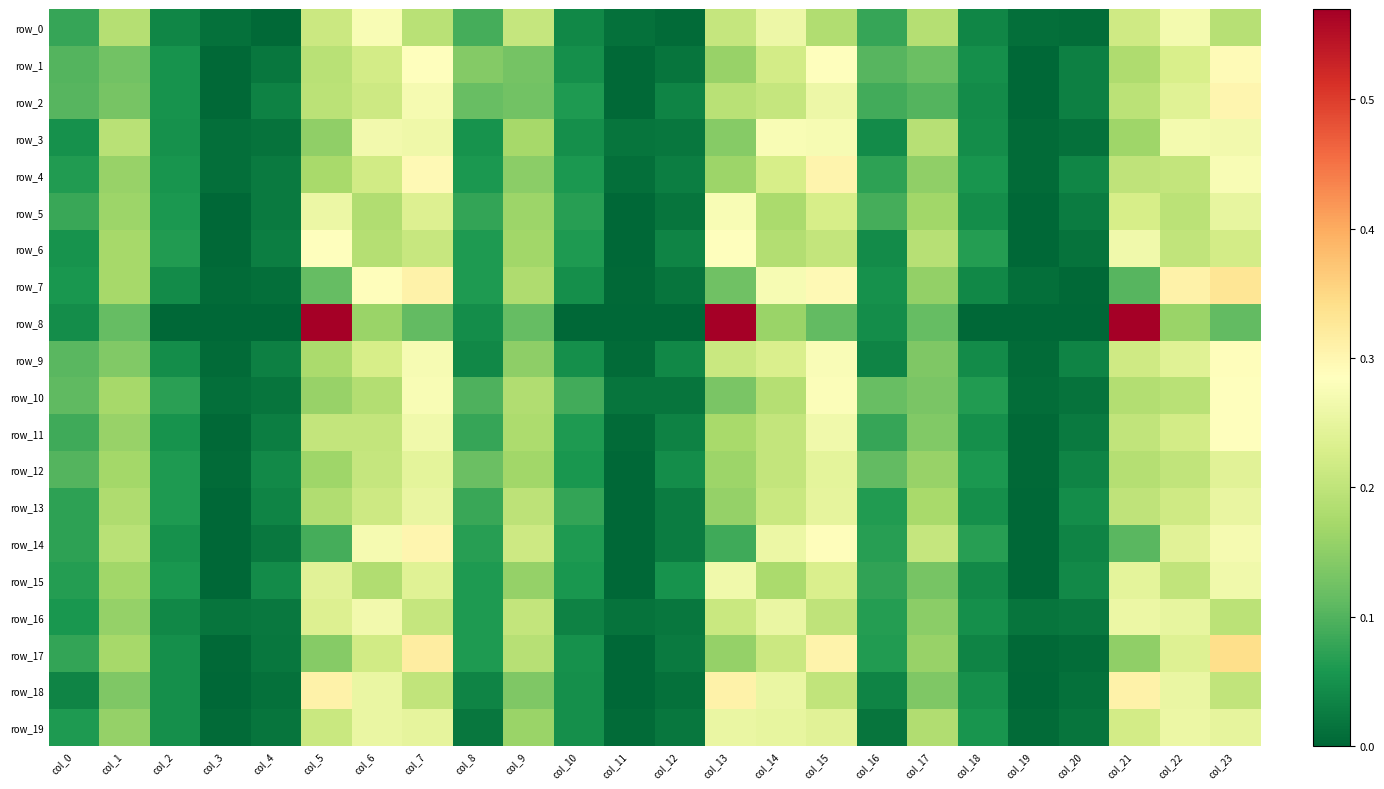

Reading left to right, list all the values displayed in this chart.

row_0: col_0=0.1	col_1=0.2	col_2=0.0	col_3=0.0	col_4=0.0	col_5=0.2	col_6=0.3	col_7=0.2	col_8=0.1	col_9=0.2	col_10=0.0	col_11=0.0	col_12=0.0	col_13=0.2	col_14=0.3	col_15=0.2	col_16=0.1	col_17=0.2	col_18=0.0	col_19=0.0	col_20=0.0	col_21=0.2	col_22=0.3	col_23=0.2
row_1: col_0=0.1	col_1=0.1	col_2=0.1	col_3=0.0	col_4=0.0	col_5=0.2	col_6=0.2	col_7=0.3	col_8=0.1	col_9=0.1	col_10=0.0	col_11=0.0	col_12=0.0	col_13=0.2	col_14=0.2	col_15=0.3	col_16=0.1	col_17=0.1	col_18=0.0	col_19=0.0	col_20=0.0	col_21=0.2	col_22=0.2	col_23=0.3
row_2: col_0=0.1	col_1=0.1	col_2=0.1	col_3=0.0	col_4=0.0	col_5=0.2	col_6=0.2	col_7=0.3	col_8=0.1	col_9=0.1	col_10=0.1	col_11=0.0	col_12=0.0	col_13=0.2	col_14=0.2	col_15=0.3	col_16=0.1	col_17=0.1	col_18=0.0	col_19=0.0	col_20=0.0	col_21=0.2	col_22=0.2	col_23=0.3
row_3: col_0=0.1	col_1=0.2	col_2=0.1	col_3=0.0	col_4=0.0	col_5=0.2	col_6=0.3	col_7=0.3	col_8=0.1	col_9=0.2	col_10=0.0	col_11=0.0	col_12=0.0	col_13=0.1	col_14=0.3	col_15=0.3	col_16=0.0	col_17=0.2	col_18=0.0	col_19=0.0	col_20=0.0	col_21=0.2	col_22=0.3	col_23=0.3
row_4: col_0=0.1	col_1=0.2	col_2=0.1	col_3=0.0	col_4=0.0	col_5=0.2	col_6=0.2	col_7=0.3	col_8=0.1	col_9=0.1	col_10=0.1	col_11=0.0	col_12=0.0	col_13=0.2	col_14=0.2	col_15=0.3	col_16=0.1	col_17=0.2	col_18=0.1	col_19=0.0	col_20=0.0	col_21=0.2	col_22=0.2	col_23=0.3
row_5: col_0=0.1	col_1=0.2	col_2=0.1	col_3=0.0	col_4=0.0	col_5=0.3	col_6=0.2	col_7=0.2	col_8=0.1	col_9=0.2	col_10=0.1	col_11=0.0	col_12=0.0	col_13=0.3	col_14=0.2	col_15=0.2	col_16=0.1	col_17=0.2	col_18=0.0	col_19=0.0	col_20=0.0	col_21=0.2	col_22=0.2	col_23=0.2
row_6: col_0=0.1	col_1=0.2	col_2=0.1	col_3=0.0	col_4=0.0	col_5=0.3	col_6=0.2	col_7=0.2	col_8=0.1	col_9=0.2	col_10=0.1	col_11=0.0	col_12=0.0	col_13=0.3	col_14=0.2	col_15=0.2	col_16=0.0	col_17=0.2	col_18=0.1	col_19=0.0	col_20=0.0	col_21=0.3	col_22=0.2	col_23=0.2
row_7: col_0=0.1	col_1=0.2	col_2=0.0	col_3=0.0	col_4=0.0	col_5=0.1	col_6=0.3	col_7=0.3	col_8=0.1	col_9=0.2	col_10=0.0	col_11=0.0	col_12=0.0	col_13=0.1	col_14=0.3	col_15=0.3	col_16=0.0	col_17=0.2	col_18=0.0	col_19=0.0	col_20=0.0	col_21=0.1	col_22=0.3	col_23=0.3
row_8: col_0=0.0	col_1=0.1	col_2=0.0	col_3=0.0	col_4=0.0	col_5=0.6	col_6=0.2	col_7=0.1	col_8=0.0	col_9=0.1	col_10=0.0	col_11=0.0	col_12=0.0	col_13=0.6	col_14=0.2	col_15=0.1	col_16=0.0	col_17=0.1	col_18=0.0	col_19=0.0	col_20=0.0	col_21=0.6	col_22=0.2	col_23=0.1
row_9: col_0=0.1	col_1=0.1	col_2=0.0	col_3=0.0	col_4=0.0	col_5=0.2	col_6=0.2	col_7=0.3	col_8=0.0	col_9=0.1	col_10=0.0	col_11=0.0	col_12=0.0	col_13=0.2	col_14=0.2	col_15=0.3	col_16=0.0	col_17=0.1	col_18=0.0	col_19=0.0	col_20=0.0	col_21=0.2	col_22=0.2	col_23=0.3
row_10: col_0=0.1	col_1=0.2	col_2=0.1	col_3=0.0	col_4=0.0	col_5=0.2	col_6=0.2	col_7=0.3	col_8=0.1	col_9=0.2	col_10=0.1	col_11=0.0	col_12=0.0	col_13=0.1	col_14=0.2	col_15=0.3	col_16=0.1	col_17=0.1	col_18=0.1	col_19=0.0	col_20=0.0	col_21=0.2	col_22=0.2	col_23=0.3
row_11: col_0=0.1	col_1=0.2	col_2=0.1	col_3=0.0	col_4=0.0	col_5=0.2	col_6=0.2	col_7=0.3	col_8=0.1	col_9=0.2	col_10=0.1	col_11=0.0	col_12=0.0	col_13=0.2	col_14=0.2	col_15=0.3	col_16=0.1	col_17=0.1	col_18=0.0	col_19=0.0	col_20=0.0	col_21=0.2	col_22=0.2	col_23=0.3
row_12: col_0=0.1	col_1=0.2	col_2=0.1	col_3=0.0	col_4=0.0	col_5=0.2	col_6=0.2	col_7=0.2	col_8=0.1	col_9=0.2	col_10=0.1	col_11=0.0	col_12=0.0	col_13=0.2	col_14=0.2	col_15=0.2	col_16=0.1	col_17=0.2	col_18=0.1	col_19=0.0	col_20=0.0	col_21=0.2	col_22=0.2	col_23=0.2
row_13: col_0=0.1	col_1=0.2	col_2=0.1	col_3=0.0	col_4=0.0	col_5=0.2	col_6=0.2	col_7=0.3	col_8=0.1	col_9=0.2	col_10=0.1	col_11=0.0	col_12=0.0	col_13=0.2	col_14=0.2	col_15=0.2	col_16=0.1	col_17=0.2	col_18=0.0	col_19=0.0	col_20=0.0	col_21=0.2	col_22=0.2	col_23=0.3
row_14: col_0=0.1	col_1=0.2	col_2=0.1	col_3=0.0	col_4=0.0	col_5=0.1	col_6=0.3	col_7=0.3	col_8=0.1	col_9=0.2	col_10=0.1	col_11=0.0	col_12=0.0	col_13=0.1	col_14=0.3	col_15=0.3	col_16=0.1	col_17=0.2	col_18=0.1	col_19=0.0	col_20=0.0	col_21=0.1	col_22=0.2	col_23=0.3
row_15: col_0=0.1	col_1=0.2	col_2=0.1	col_3=0.0	col_4=0.0	col_5=0.2	col_6=0.2	col_7=0.2	col_8=0.1	col_9=0.2	col_10=0.1	col_11=0.0	col_12=0.1	col_13=0.3	col_14=0.2	col_15=0.2	col_16=0.1	col_17=0.1	col_18=0.0	col_19=0.0	col_20=0.0	col_21=0.2	col_22=0.2	col_23=0.3
row_16: col_0=0.1	col_1=0.2	col_2=0.0	col_3=0.0	col_4=0.0	col_5=0.2	col_6=0.3	col_7=0.2	col_8=0.1	col_9=0.2	col_10=0.0	col_11=0.0	col_12=0.0	col_13=0.2	col_14=0.3	col_15=0.2	col_16=0.1	col_17=0.1	col_18=0.0	col_19=0.0	col_20=0.0	col_21=0.3	col_22=0.3	col_23=0.2
row_17: col_0=0.1	col_1=0.2	col_2=0.0	col_3=0.0	col_4=0.0	col_5=0.1	col_6=0.2	col_7=0.3	col_8=0.1	col_9=0.2	col_10=0.0	col_11=0.0	col_12=0.0	col_13=0.2	col_14=0.2	col_15=0.3	col_16=0.1	col_17=0.2	col_18=0.0	col_19=0.0	col_20=0.0	col_21=0.2	col_22=0.2	col_23=0.3
row_18: col_0=0.0	col_1=0.1	col_2=0.0	col_3=0.0	col_4=0.0	col_5=0.3	col_6=0.3	col_7=0.2	col_8=0.0	col_9=0.1	col_10=0.0	col_11=0.0	col_12=0.0	col_13=0.3	col_14=0.3	col_15=0.2	col_16=0.0	col_17=0.1	col_18=0.0	col_19=0.0	col_20=0.0	col_21=0.3	col_22=0.3	col_23=0.2
row_19: col_0=0.1	col_1=0.2	col_2=0.0	col_3=0.0	col_4=0.0	col_5=0.2	col_6=0.3	col_7=0.2	col_8=0.0	col_9=0.2	col_10=0.0	col_11=0.0	col_12=0.0	col_13=0.3	col_14=0.2	col_15=0.2	col_16=0.0	col_17=0.2	col_18=0.1	col_19=0.0	col_20=0.0	col_21=0.2	col_22=0.3	col_23=0.2